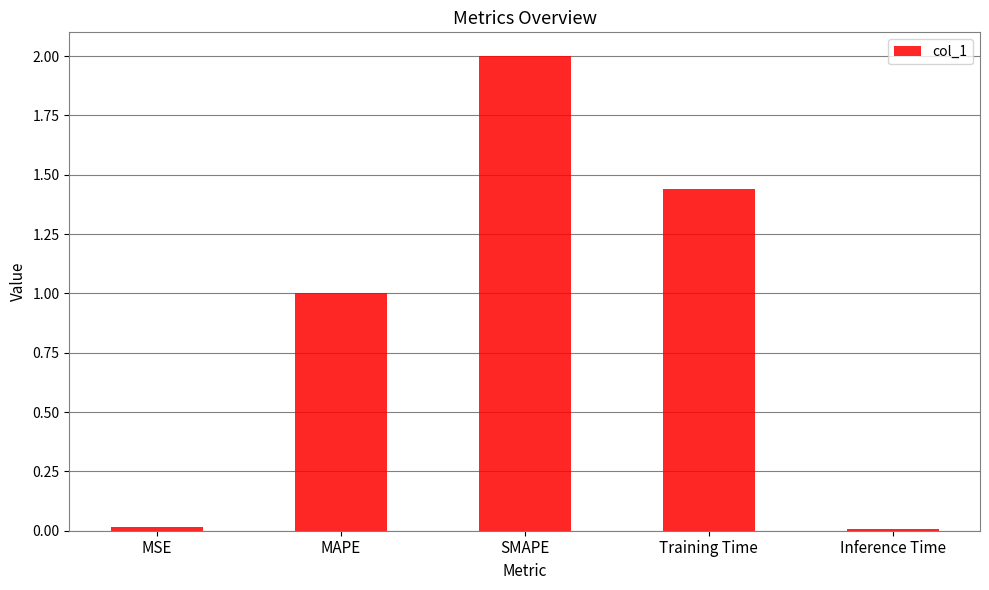

How many bars are there in total?

5